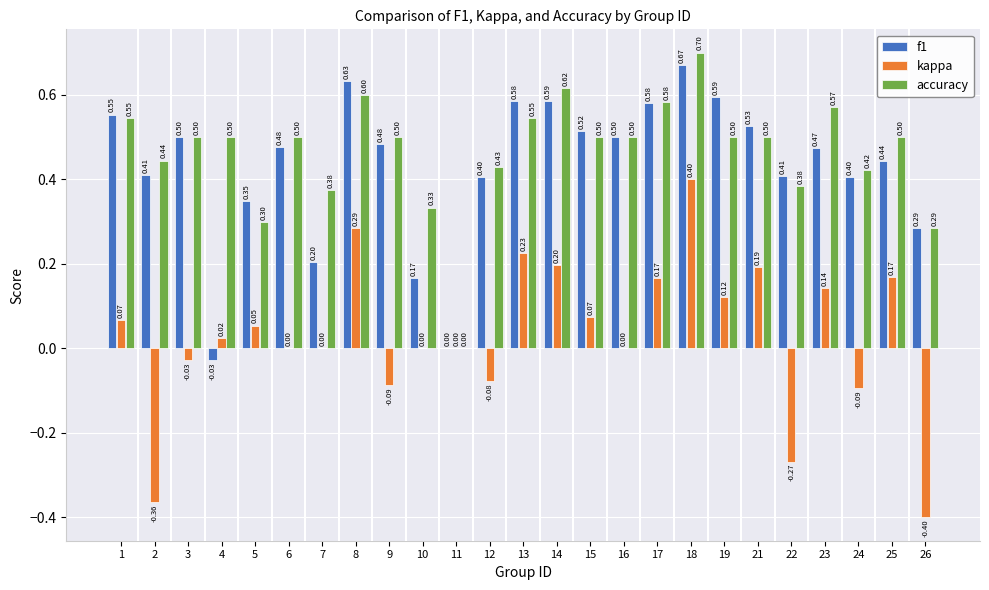

How many values in the accuracy series exceed 0?

24